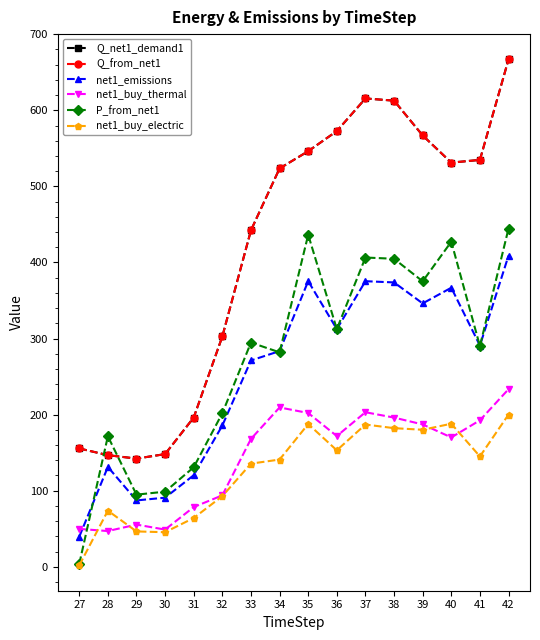

The value of net1_buy_electric at 40 is 96.3. True or false?

False